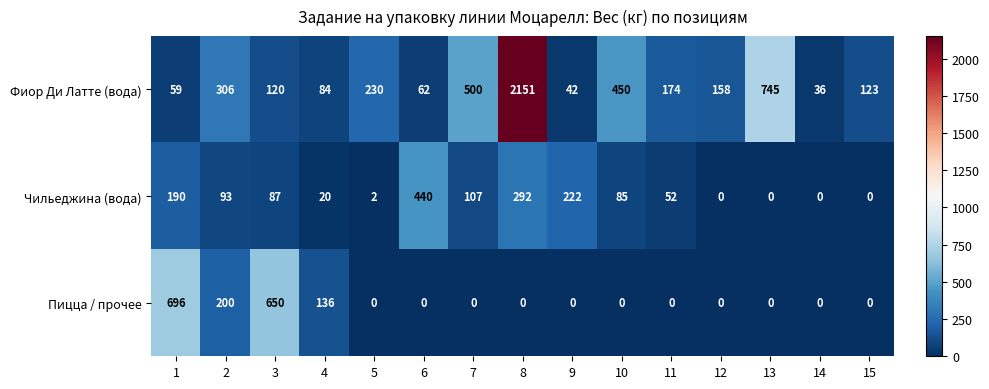

Rank the series by their maximum value, from lowest to highest.

Чильеджина (вода), Пицца / прочее, Фиор Ди Латте (вода)